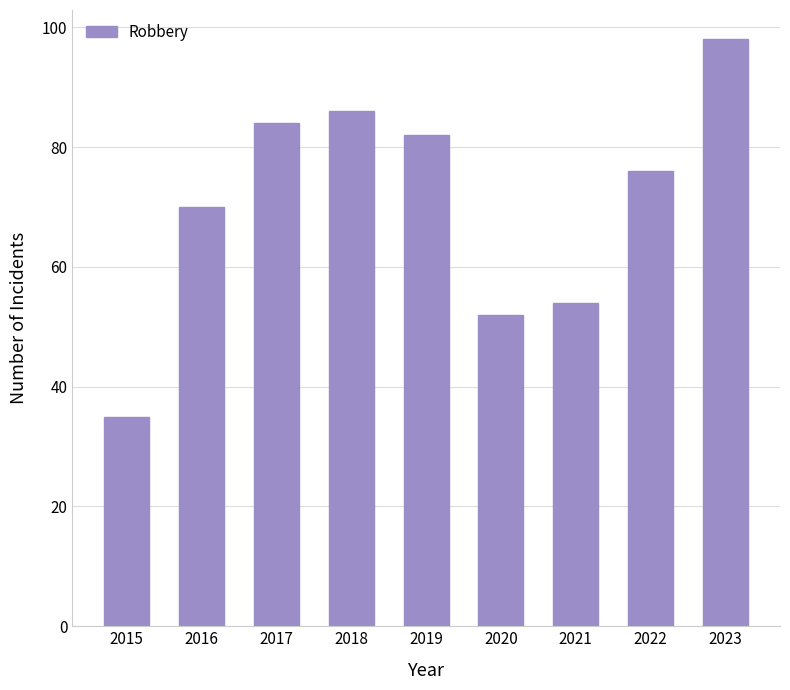

The chart shows a value of 141 at 2023. True or false?

False